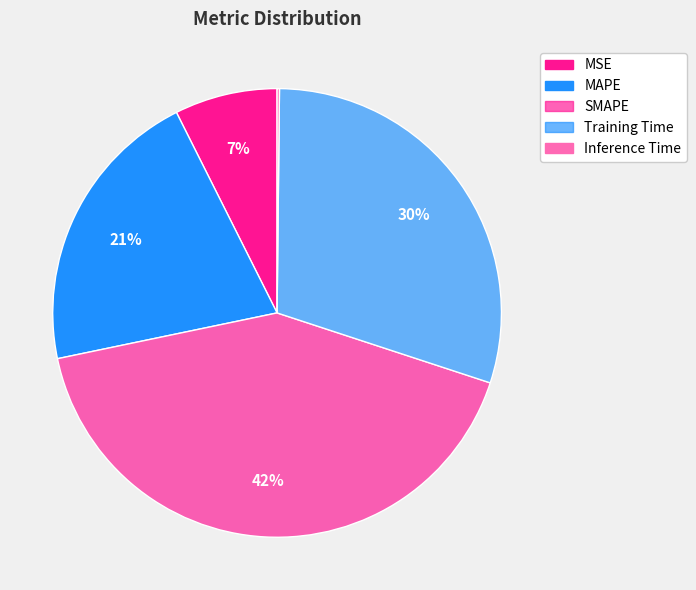

To the nearest percent, what is the combined percentage of Inference Time and MAPE?

21%